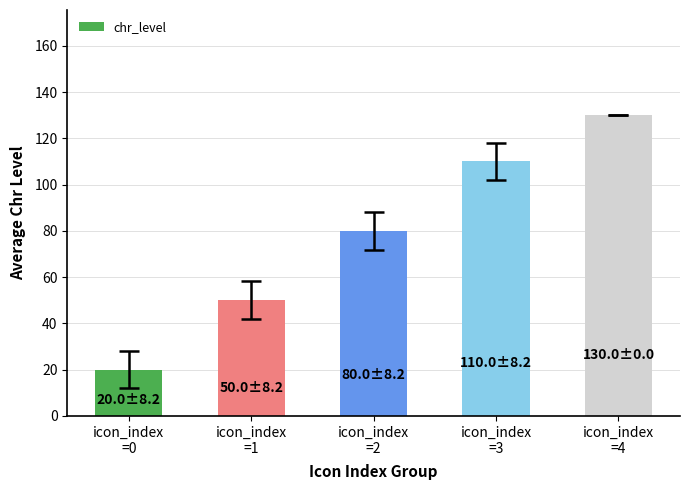

True or false: the data shows 130 at icon_index
=4.

True